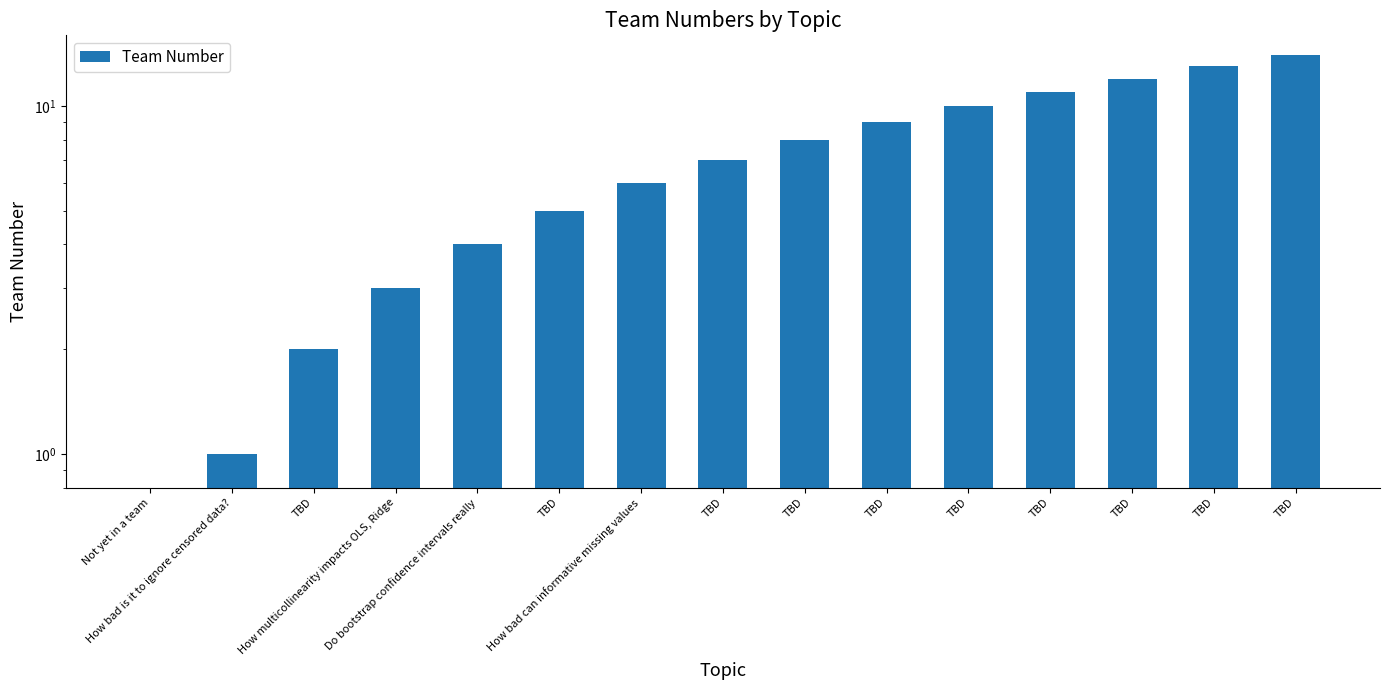

What is the difference between the maximum and second lowest values?

13